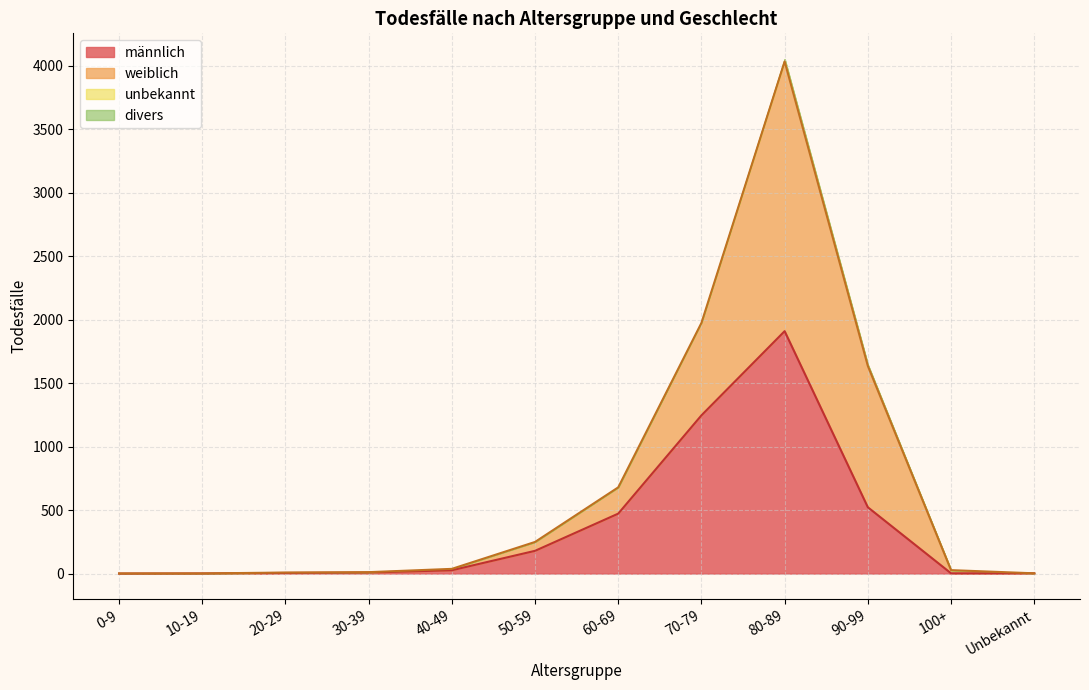

What is the label of the 5th point from the left?

40-49